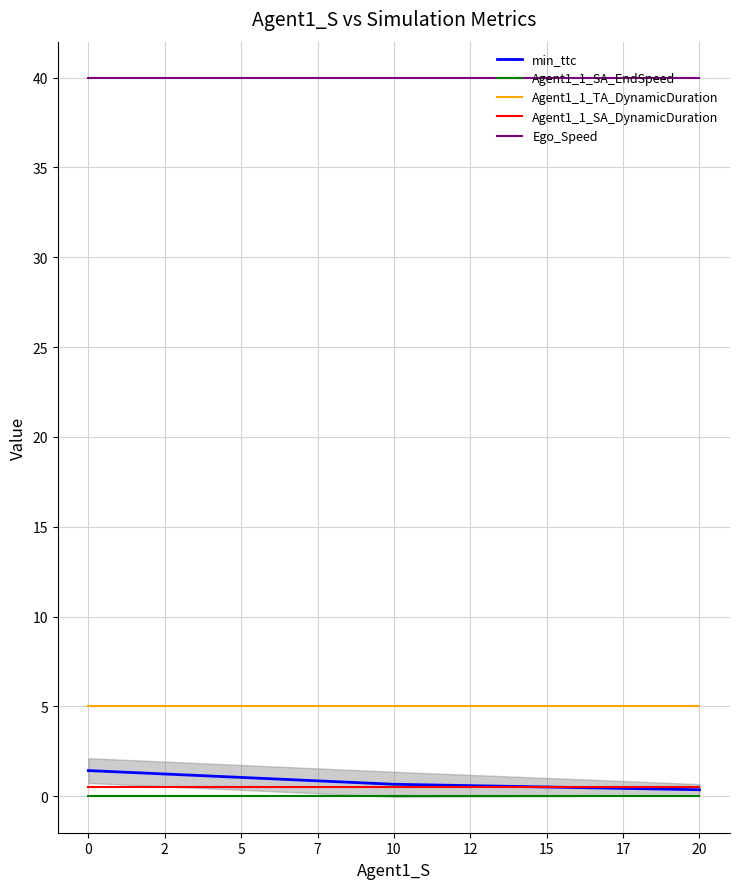

List the series in order of their peak value, highest first.

Ego_Speed, Agent1_1_TA_DynamicDuration, min_ttc, Agent1_1_SA_DynamicDuration, Agent1_1_SA_EndSpeed